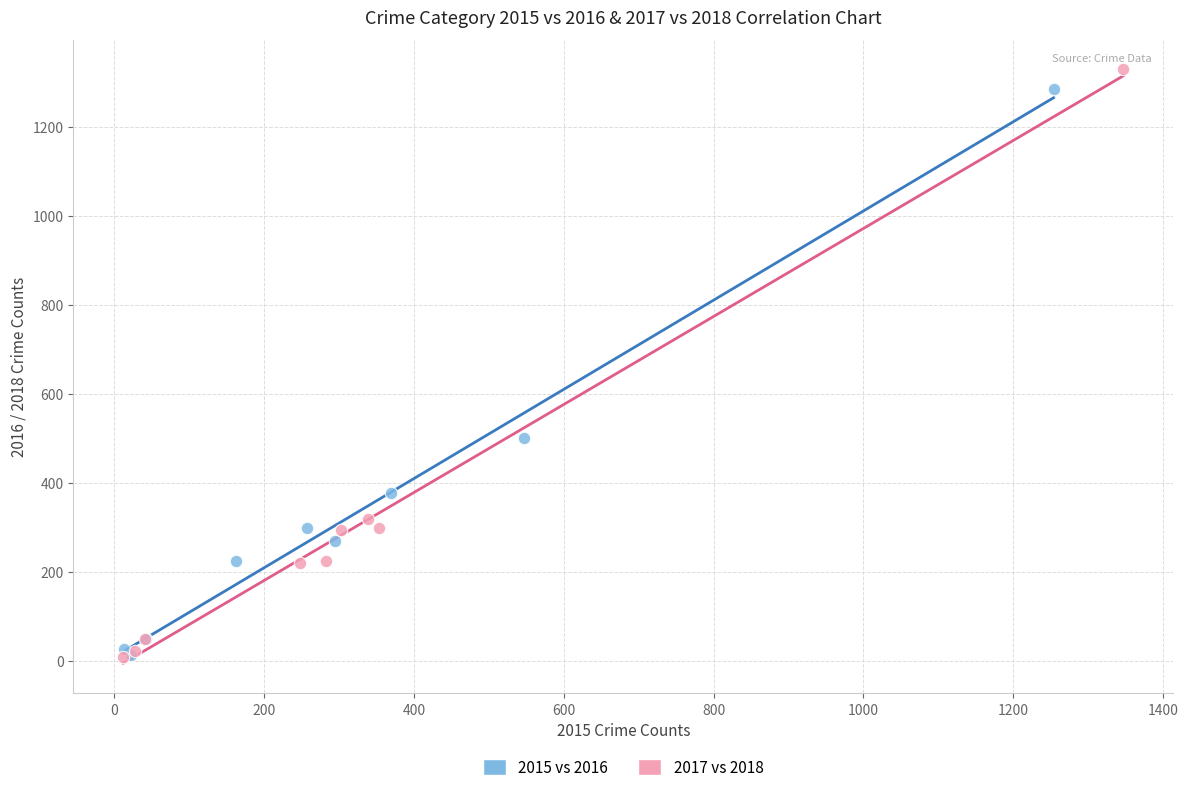

What are all the series names shown in the legend?

2015 vs 2016, 2017 vs 2018